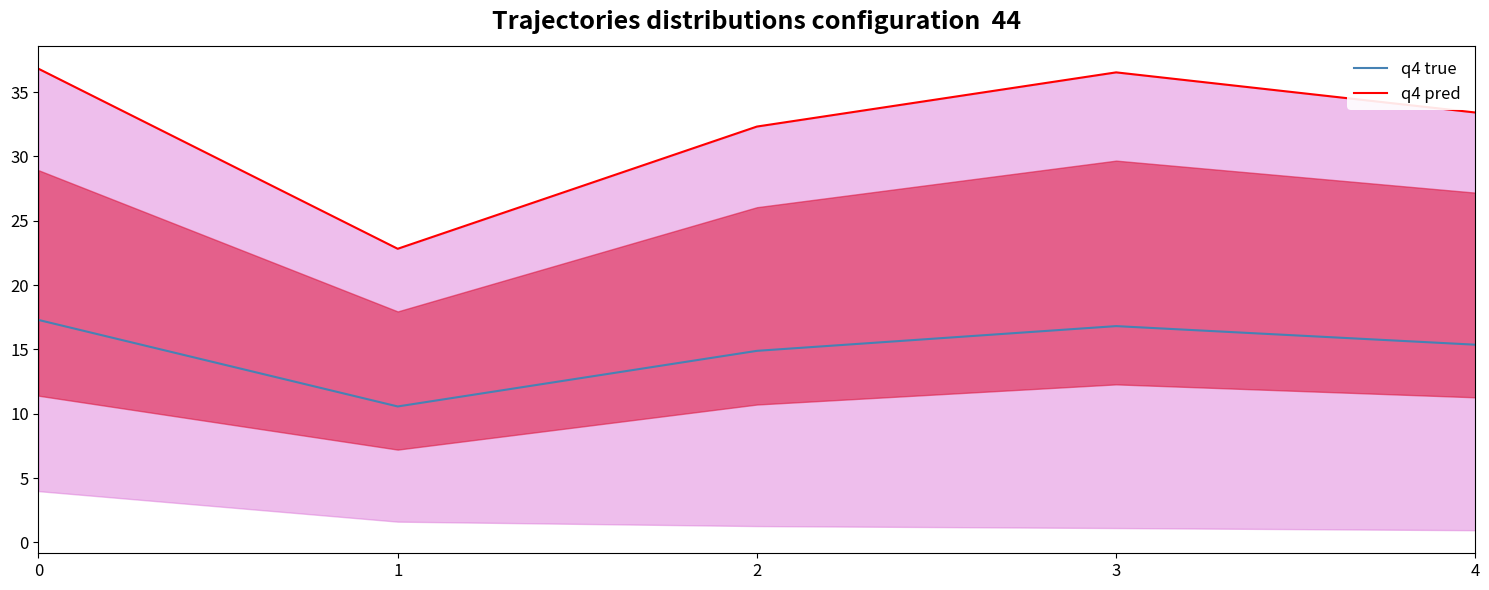

What is the difference between the q4 pred values at 2 and 3?

4.2